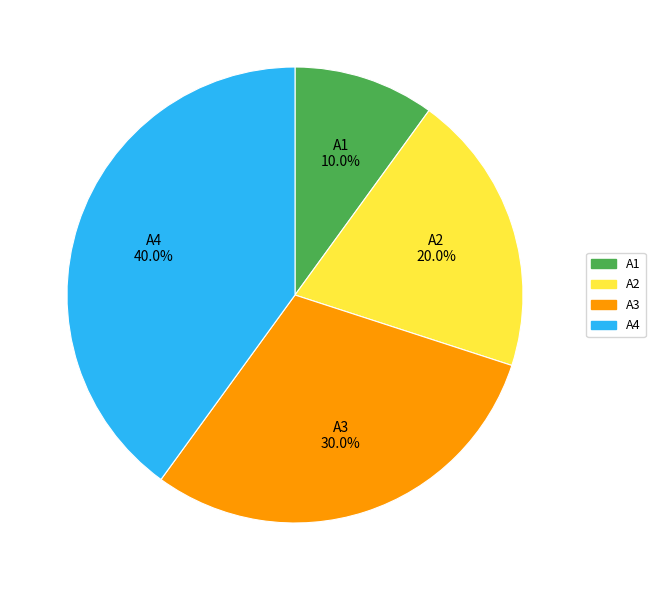

How many slices are in this pie chart?

4